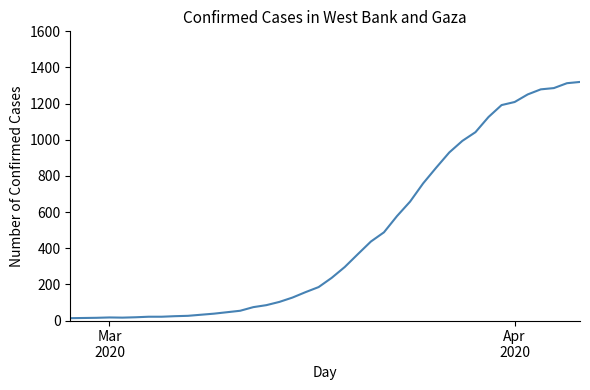

Does the chart have visible grid lines?

No